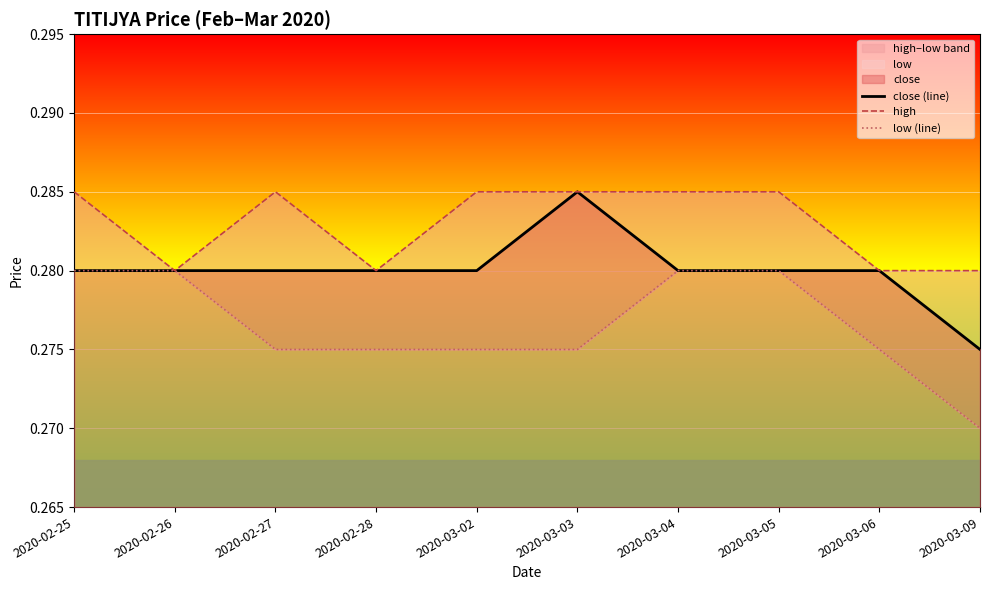

True or false: high and close (line) intersect in this chart.

False